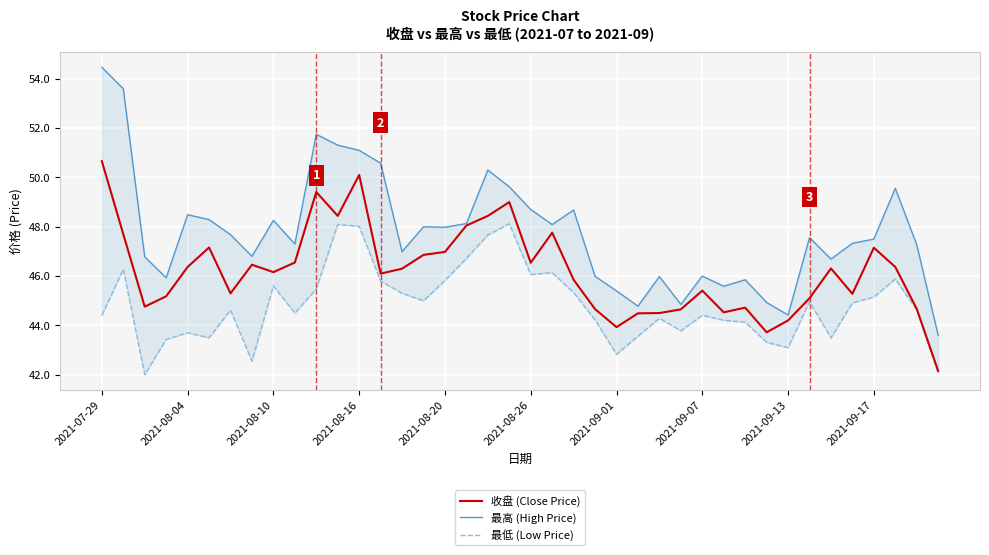

Reading left to right, what are all the values shown in this chart?

收盘 (Close Price): 50.7	47.7	44.8	45.2	46.4	47.2	45.3	46.5	46.2	46.5	49.4	48.4	50.1	46.1	46.3	46.9	47.0	48.0	48.4	49.0	46.5	47.8	45.9	44.7	43.9	44.5	44.5	44.6	45.4	44.5	44.7	43.7	44.2	45.1	46.3	45.3	47.1	46.4	44.7	42.1
最高 (High Price): 54.5	53.6	46.8	45.9	48.5	48.3	47.7	46.8	48.3	47.3	51.8	51.3	51.1	50.6	47.0	48.0	48.0	48.1	50.3	49.6	48.7	48.1	48.7	46.0	45.4	44.8	46.0	44.9	46.0	45.6	45.9	44.9	44.4	47.6	46.7	47.3	47.5	49.6	47.3	43.6
最低 (Low Price): 44.4	46.3	42.0	43.4	43.7	43.5	44.6	42.5	45.6	44.5	45.5	48.1	48.0	45.8	45.3	45.0	45.8	46.7	47.7	48.1	46.1	46.1	45.3	44.2	42.8	43.6	44.3	43.8	44.4	44.2	44.1	43.3	43.1	45.0	43.5	44.9	45.1	45.9	44.6	42.1